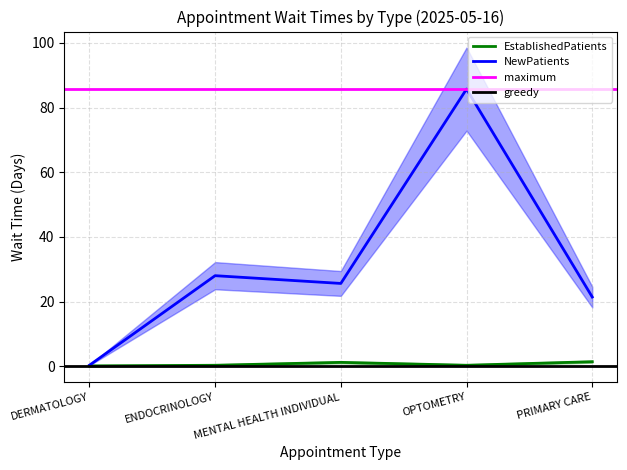

Is the value of EstablishedPatients at PRIMARY CARE greater than the value of NewPatients at PRIMARY CARE?

No